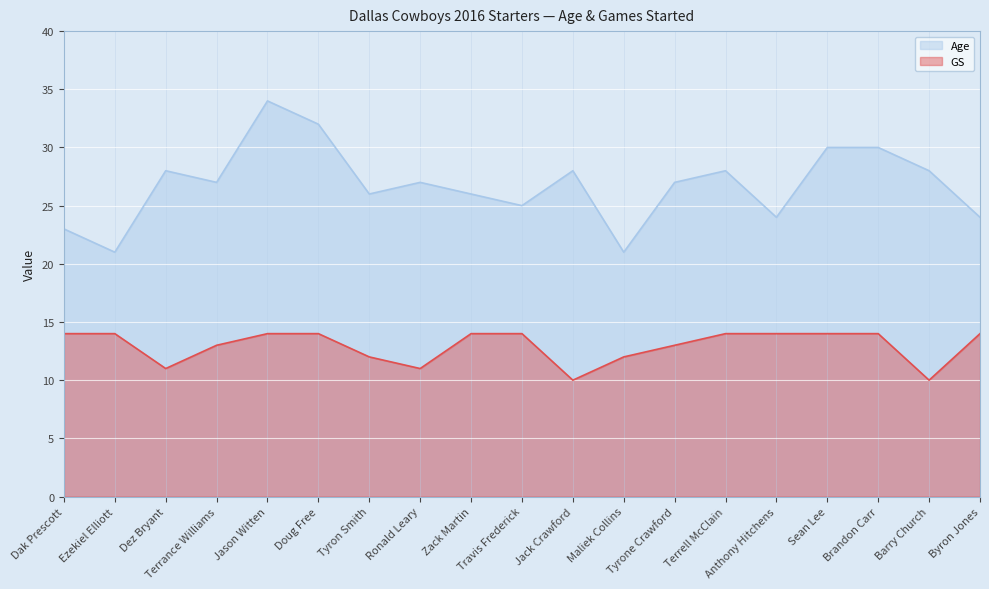

At which label does Age reach its peak?

Jason Witten